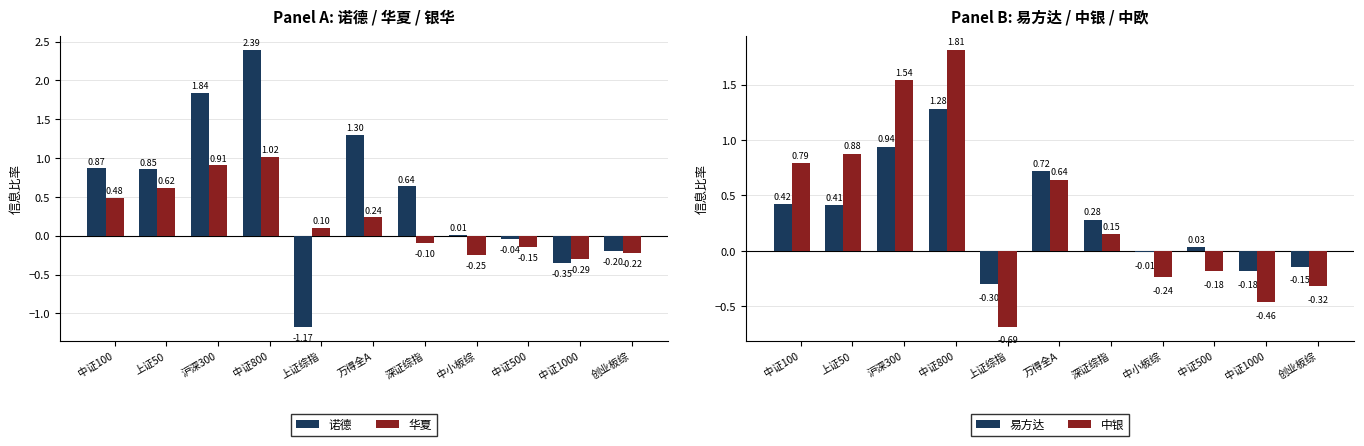

Is it true that 中银 equals 0.9 at 上证50?

True